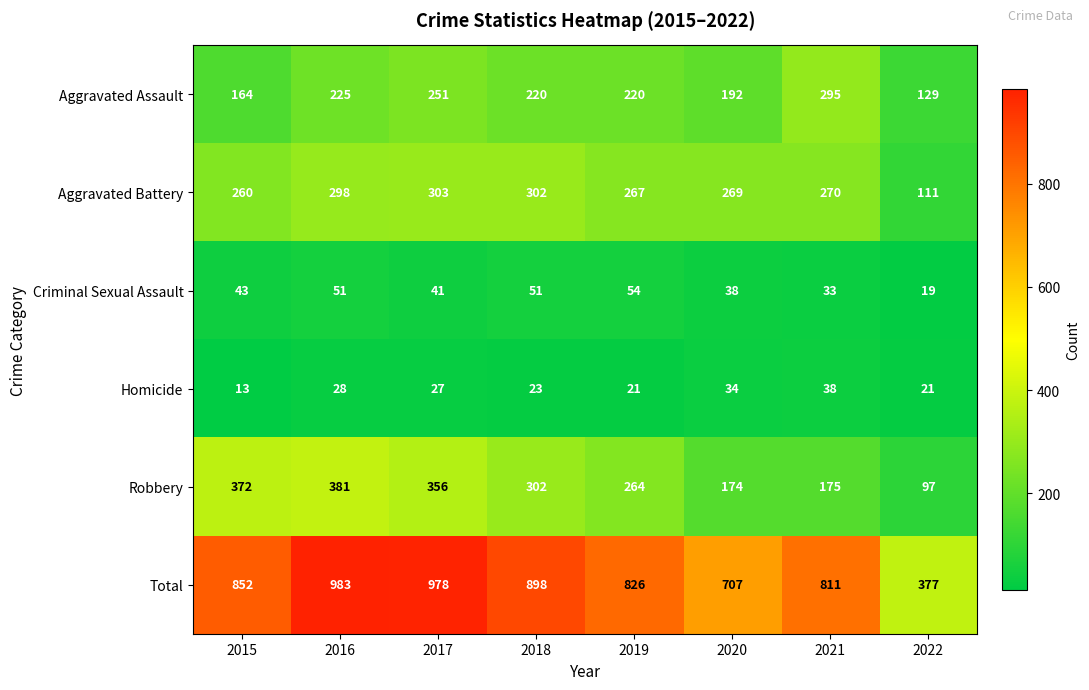

What is the difference between the highest and lowest values at 2018?

875